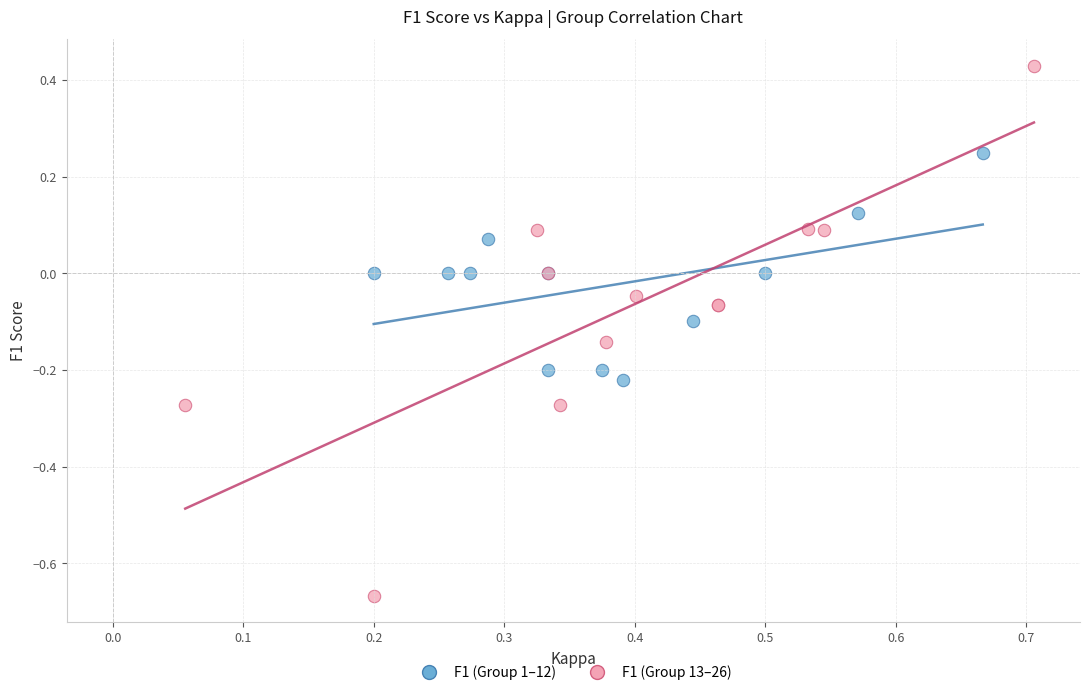

Which series contains the lowest Y value?

F1 (Group 13–26)